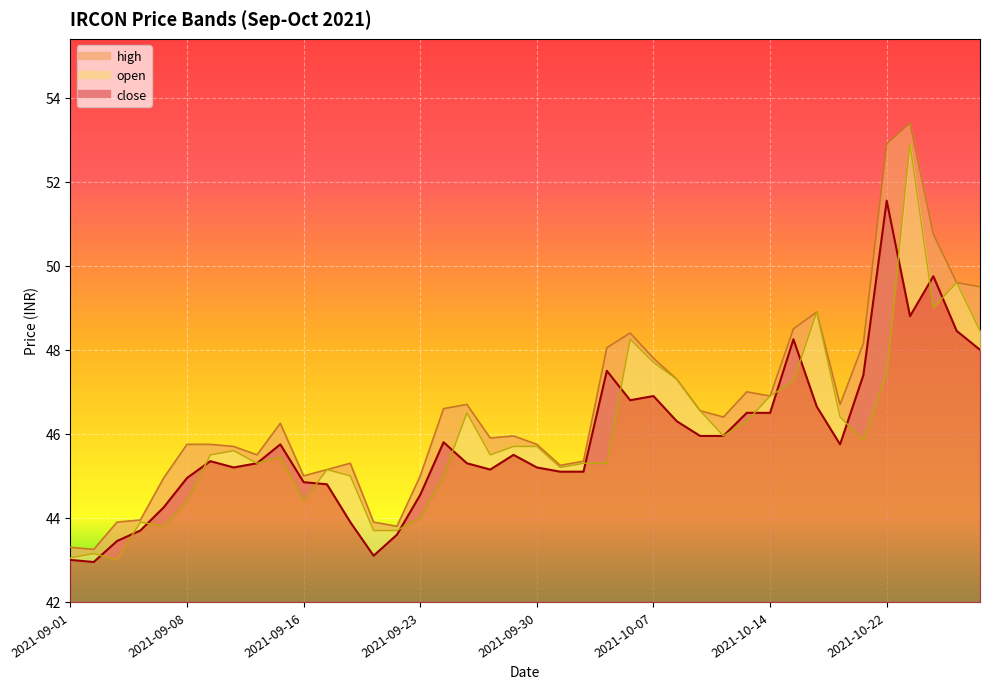

What is the minimum value shown in the chart?

43.0